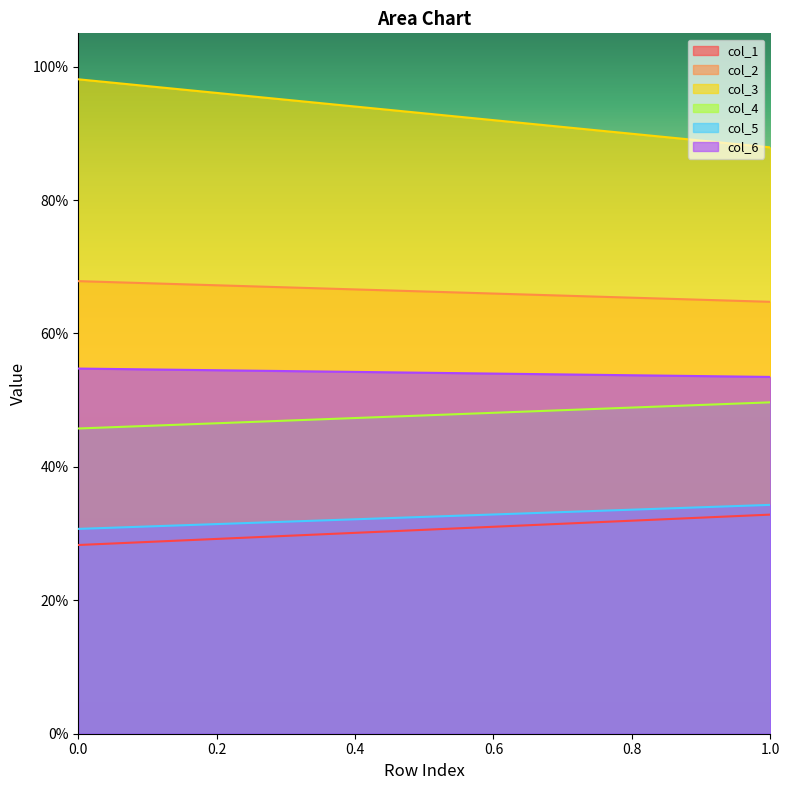

How many lines are shown in the chart?

6